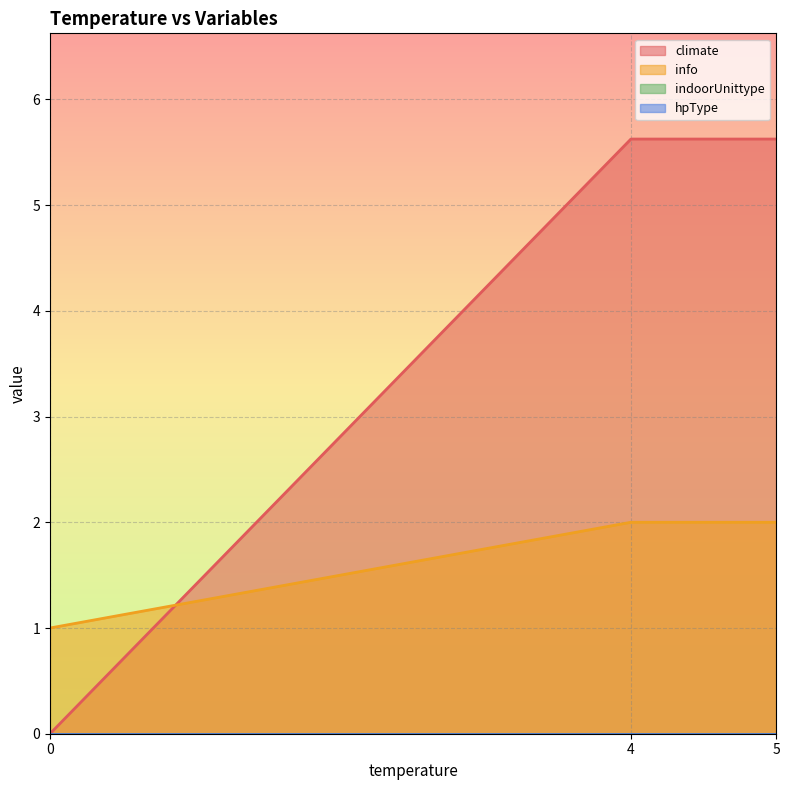

True or false: info and indoorUnittype cross at least once.

False